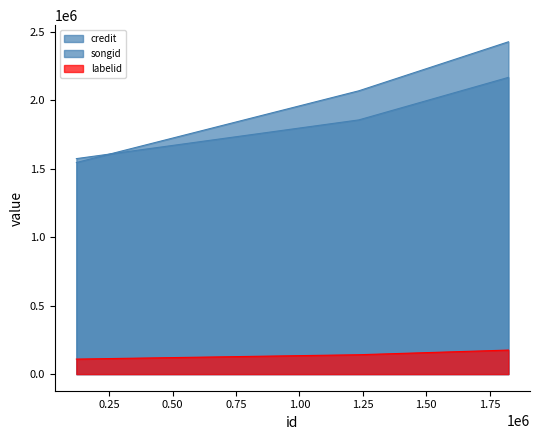

Reading left to right, extract all data points from this chart.

credit: 1544830	2068480	2426350
songid: 1573332	1855959	2166525
labelid: 109730	141516	175474